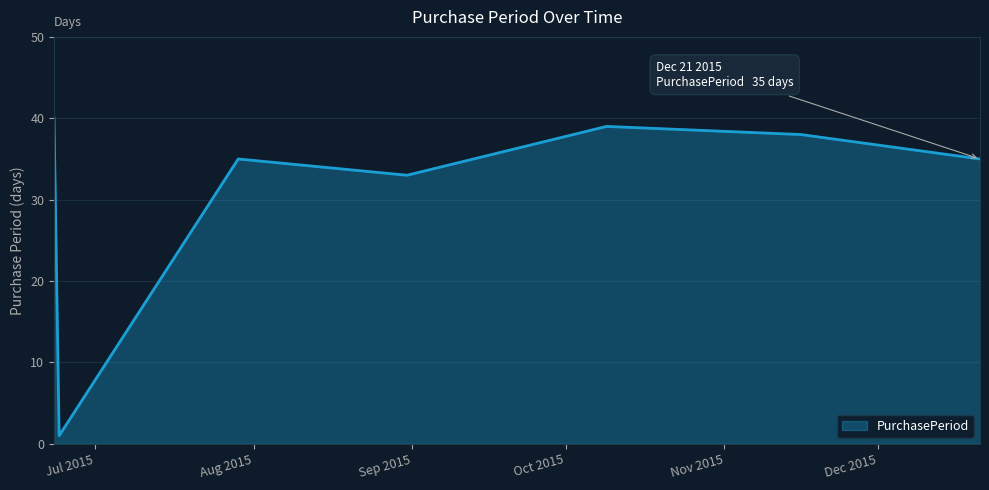

What is the difference between the maximum and minimum values?

39